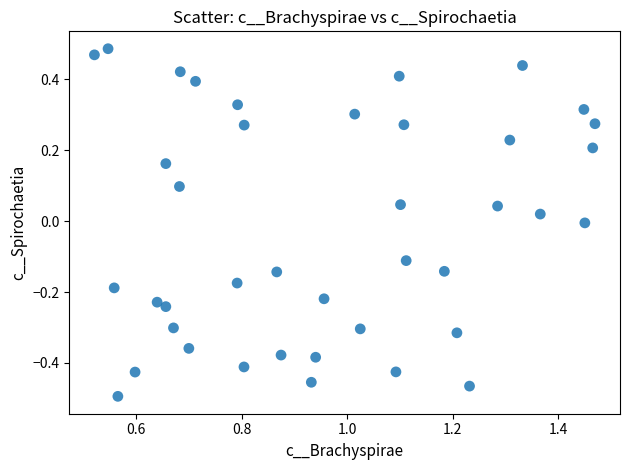

What is the range of X values (max minus min)?

0.9